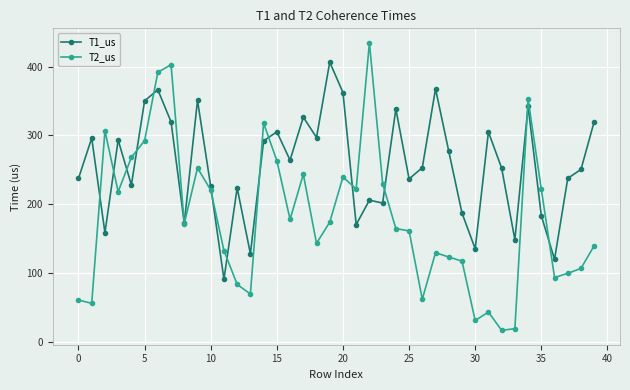

What is the value of the T2_us point at the 1st from the left?

60.5